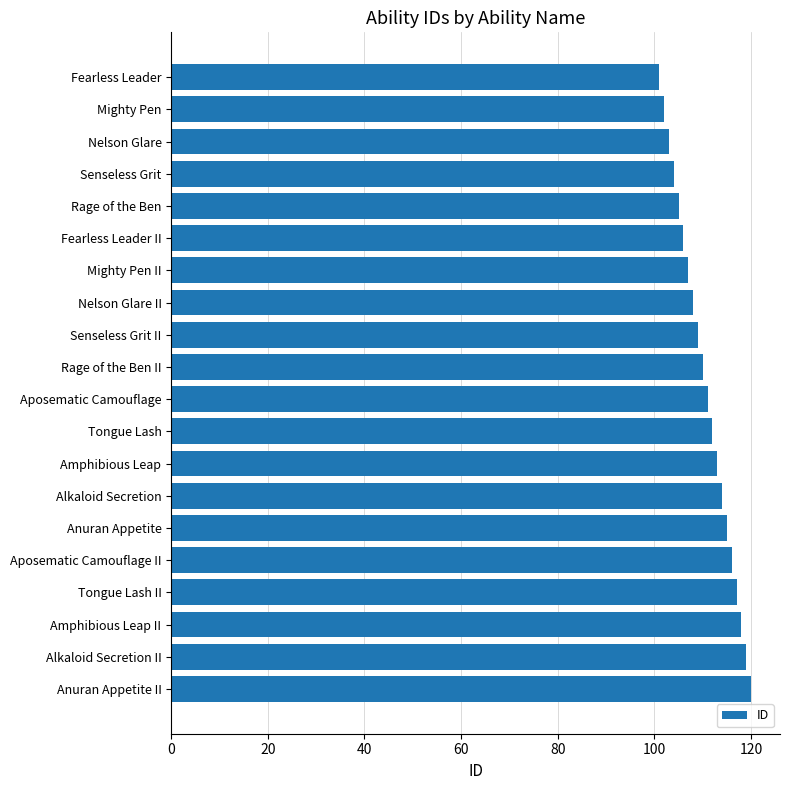

Approximately how many times larger is the value at Amphibious Leap compared to Anuran Appetite?

1.0